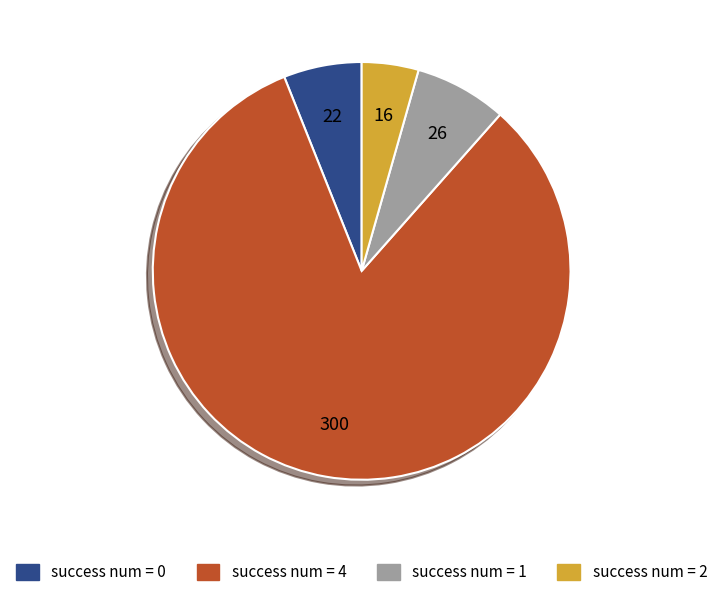

Does any single category account for the majority?

Yes